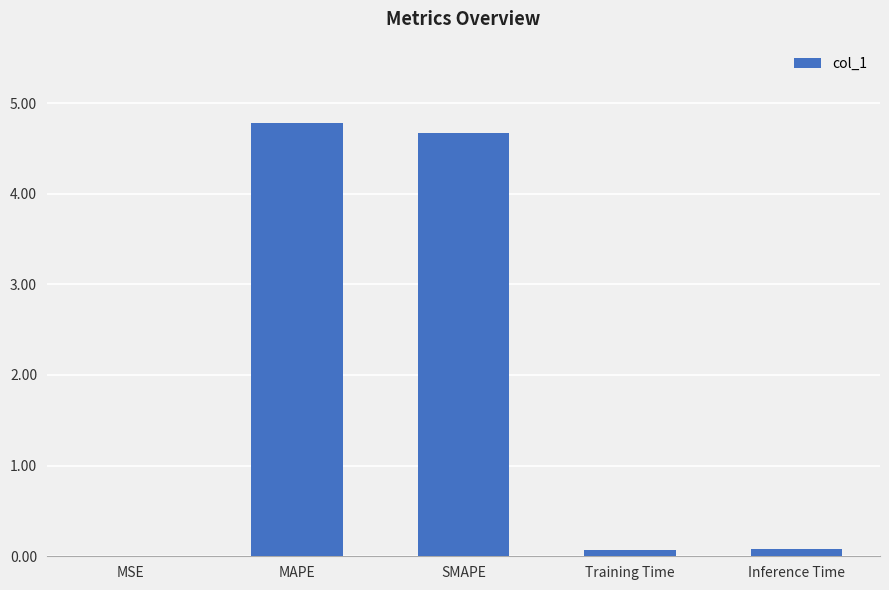

Count the number of data series in this chart.

1